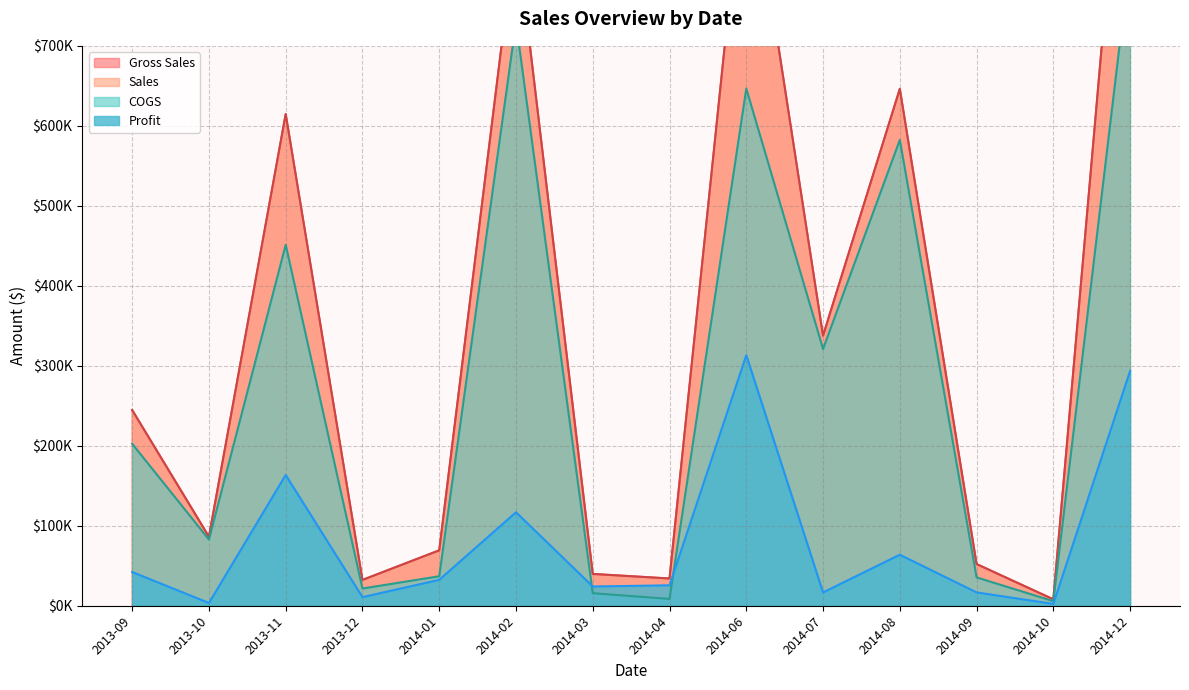

At which category is the sum across all series the highest?

2013-11